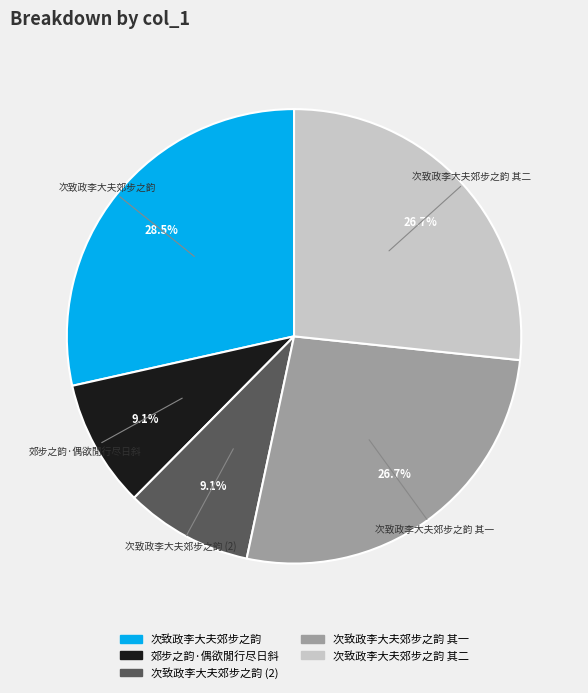

How many segments does this pie chart have?

5